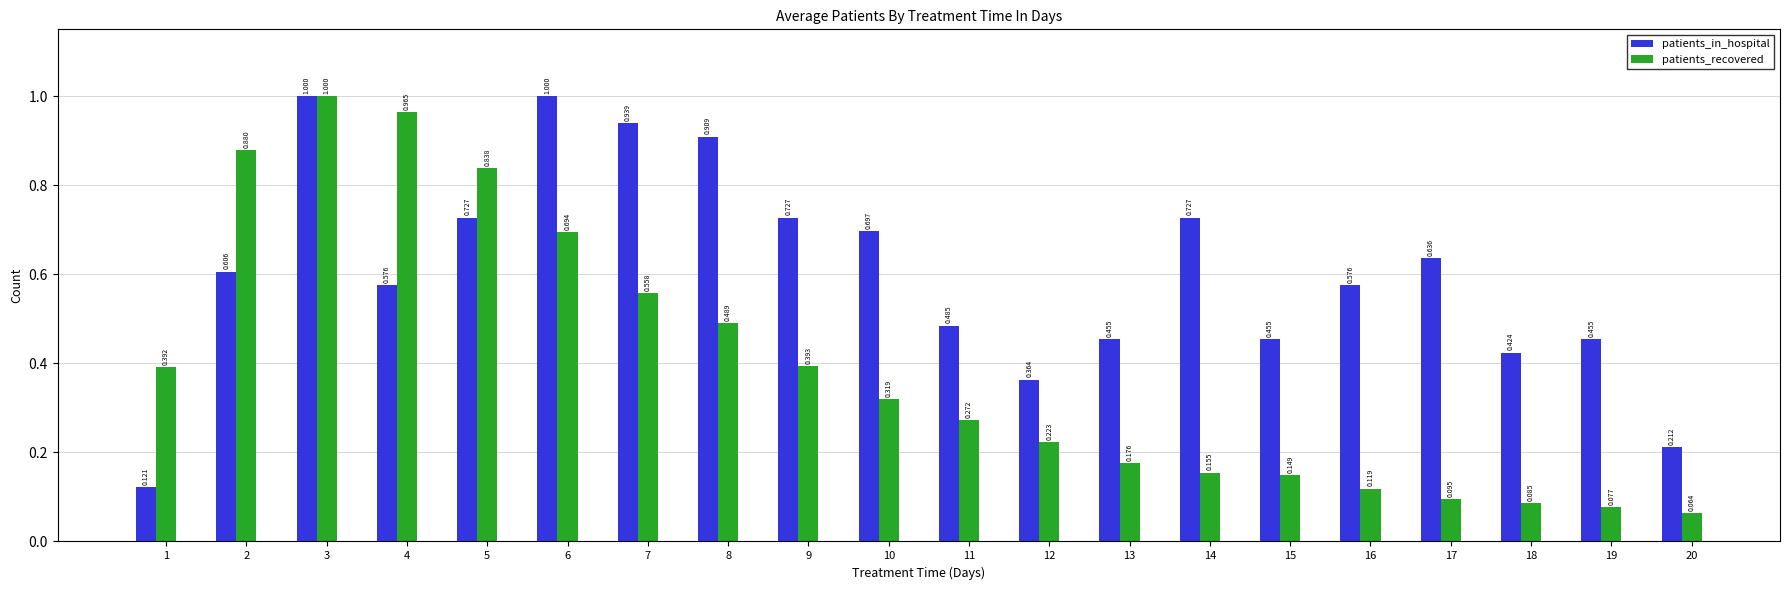

List the series in order of their overall mean, lowest first.

patients_recovered, patients_in_hospital